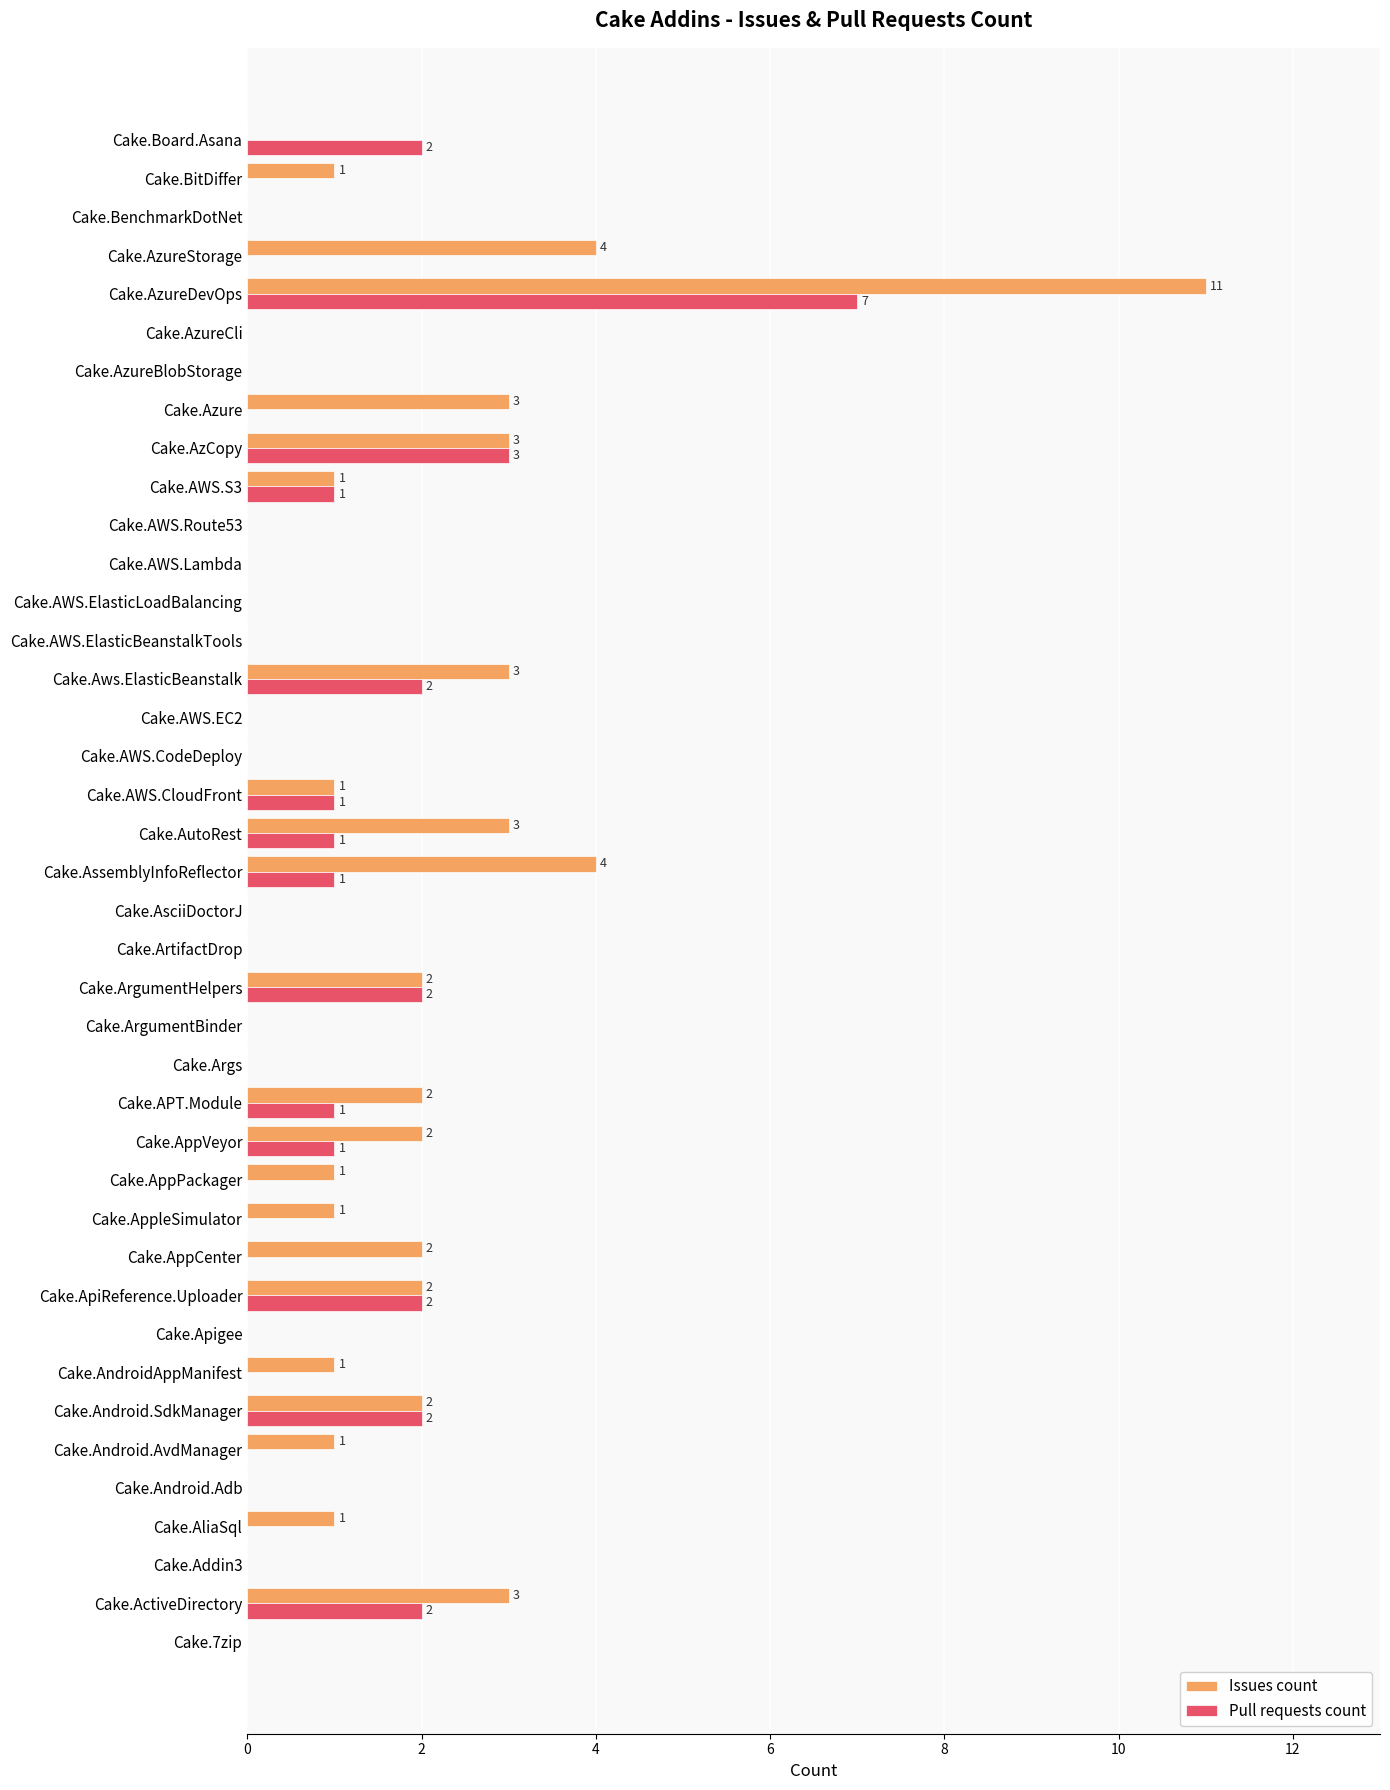

How many categories are shown in the chart?

40